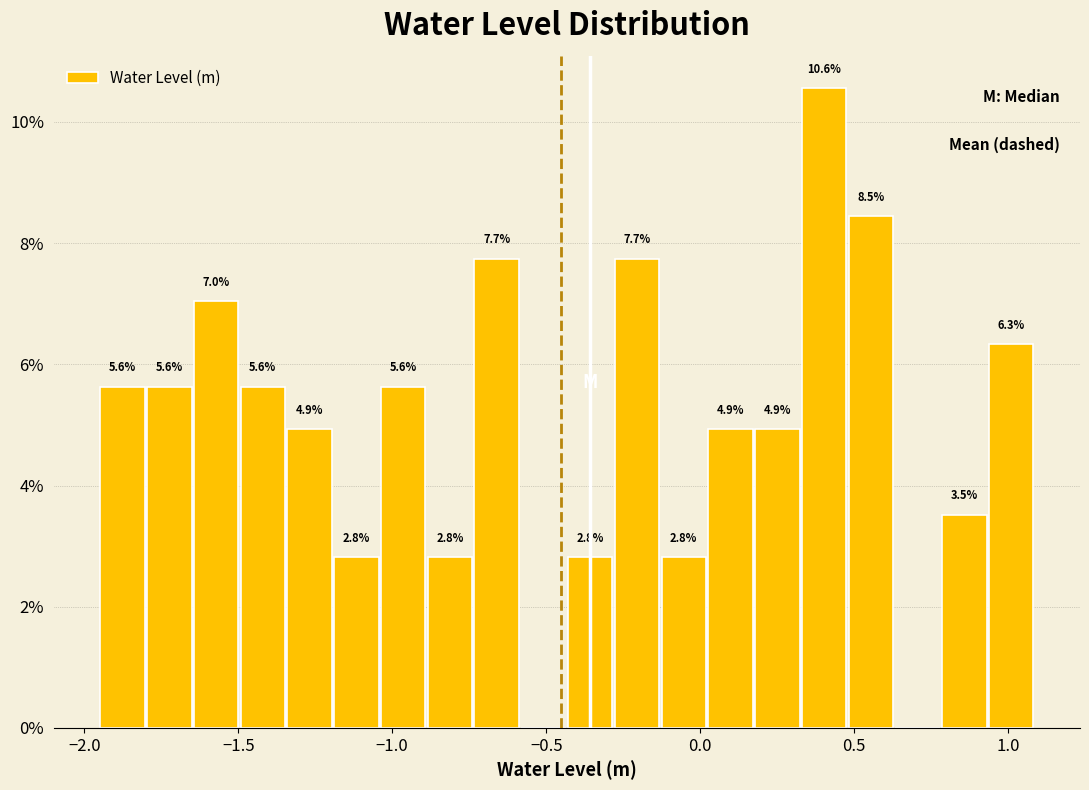

Around what value on the x-axis is the tallest bar? Give the approximate position of its centre, as read against the axis.

0.40